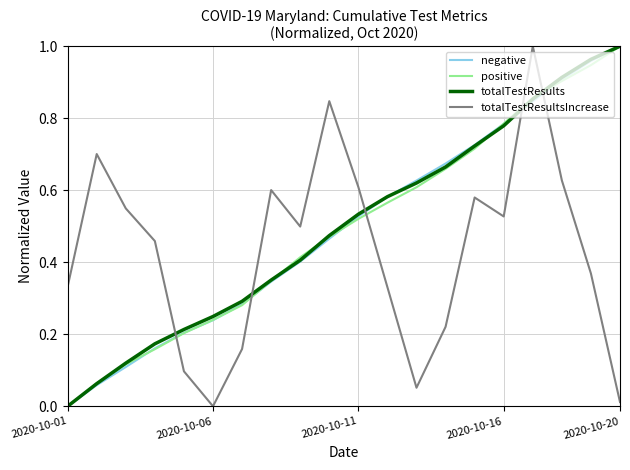

Which series has the widest spread of values?

negative